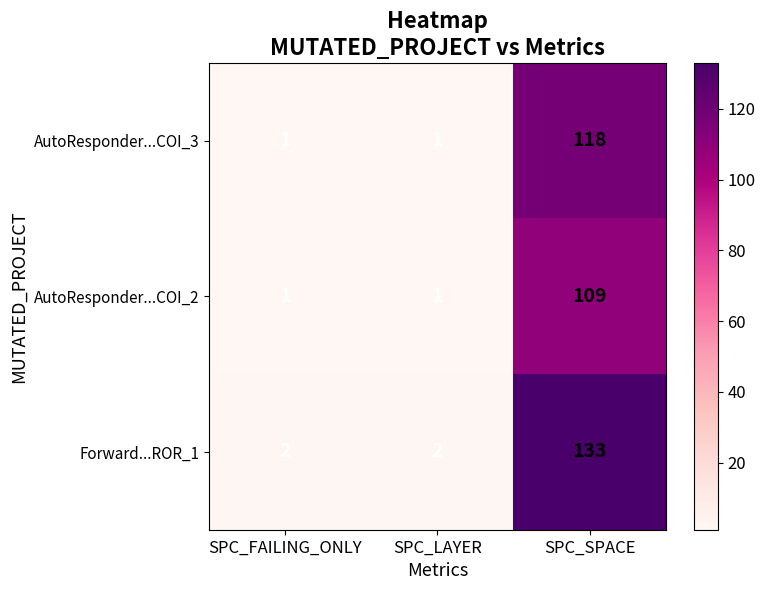

Reading right to left, what are all the values shown in this chart?

AutoResponder...COI_3: SPC_SPACE=118	SPC_LAYER=1	SPC_FAILING_ONLY=1
AutoResponder...COI_2: SPC_SPACE=109	SPC_LAYER=1	SPC_FAILING_ONLY=1
Forward...ROR_1: SPC_SPACE=133	SPC_LAYER=2	SPC_FAILING_ONLY=2